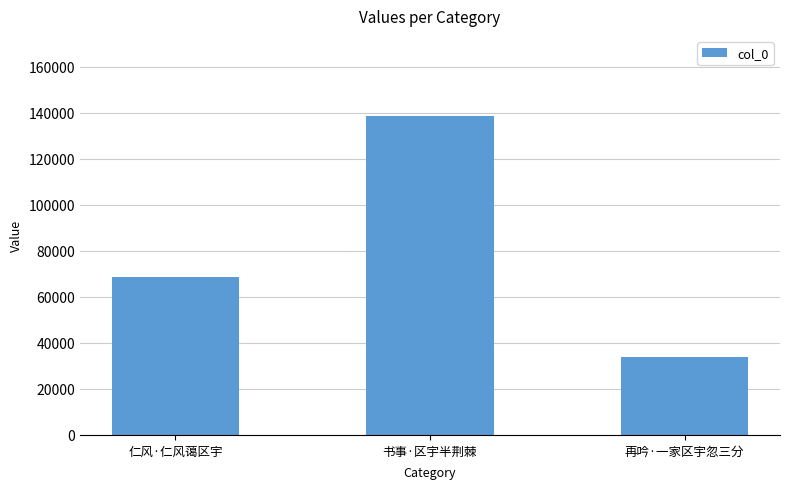

Reading left to right, list all the values displayed in this chart.

68794	138759	34025